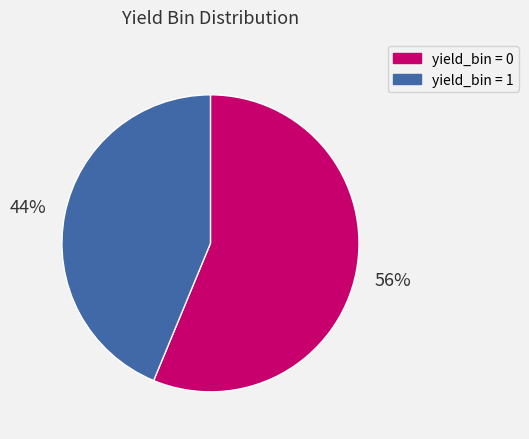

To the nearest percent, what is the average slice percentage?

50%